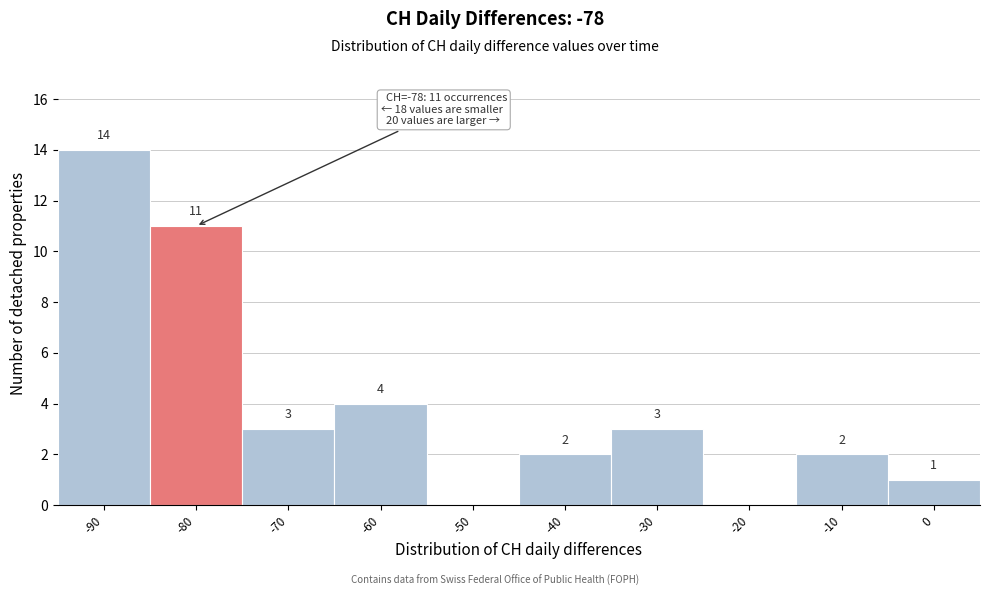

At which category does the chart reach its peak across all series?

-90